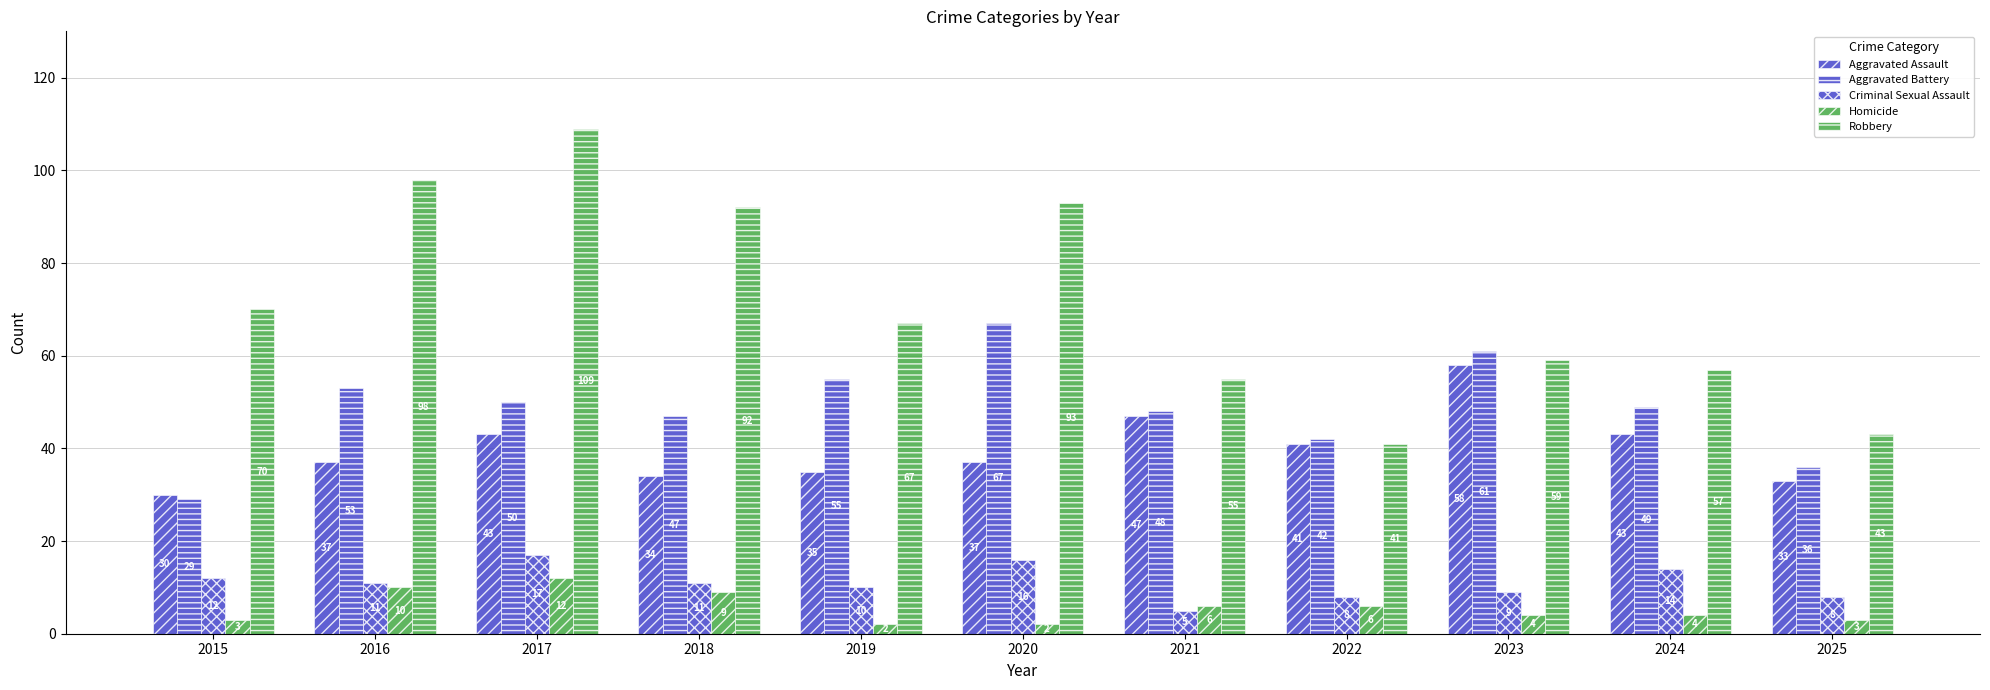

At how many categories does at least one series exceed 65?

6